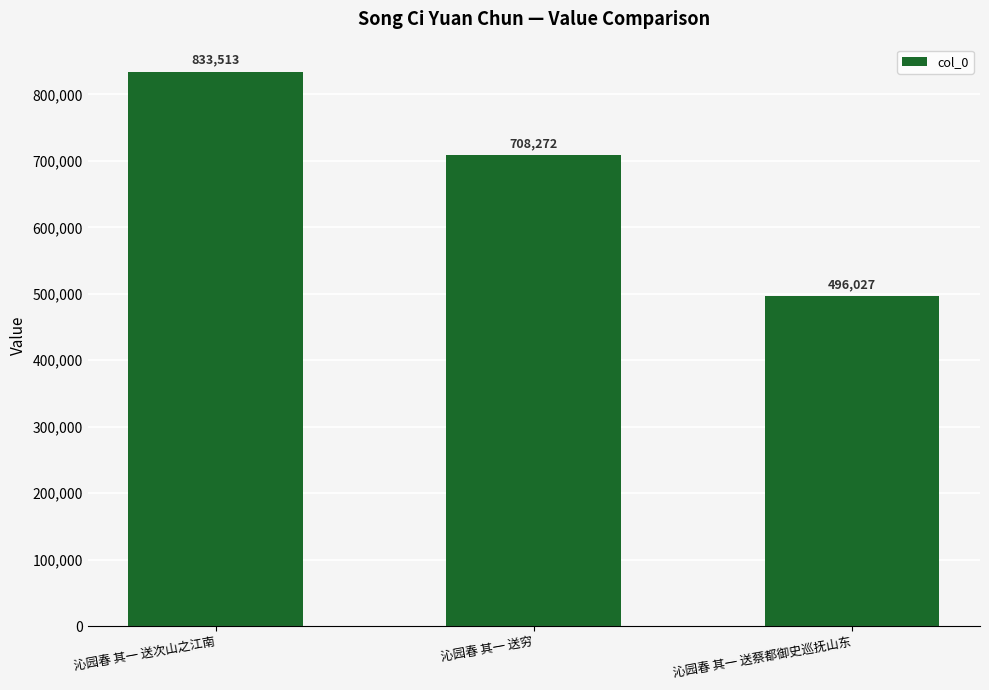

How many series are shown in this chart?

1